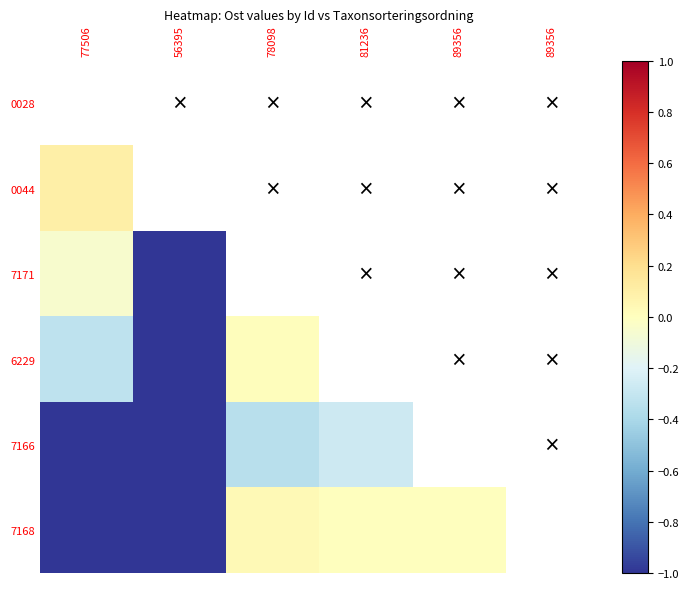

Rank the series at 81236 from lowest to highest value.

0028, 0044, 7171, 6229, 7166, 7168